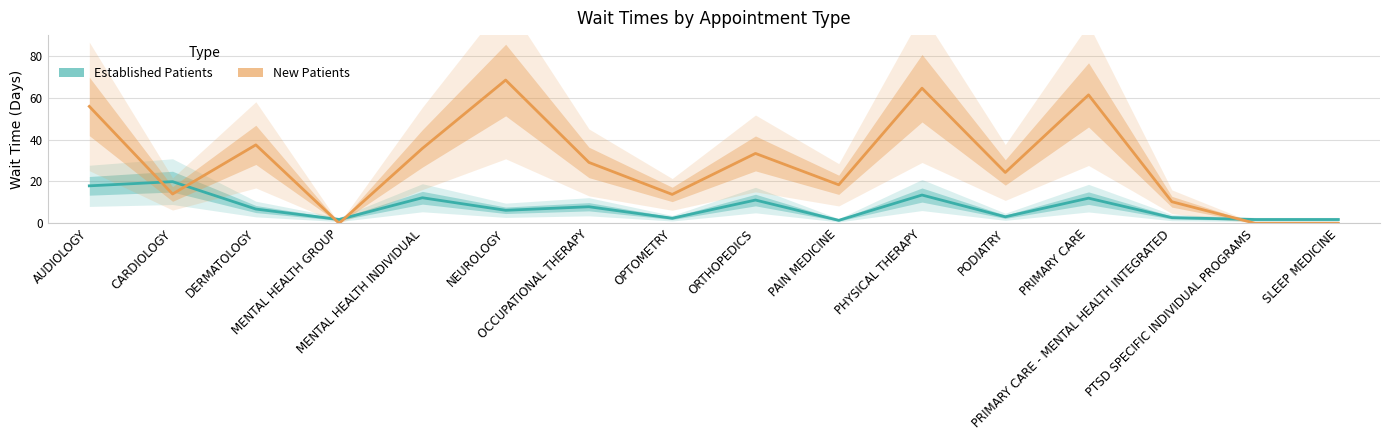

The NewPatients series shows 14.0 at CARDIOLOGY. True or false?

True